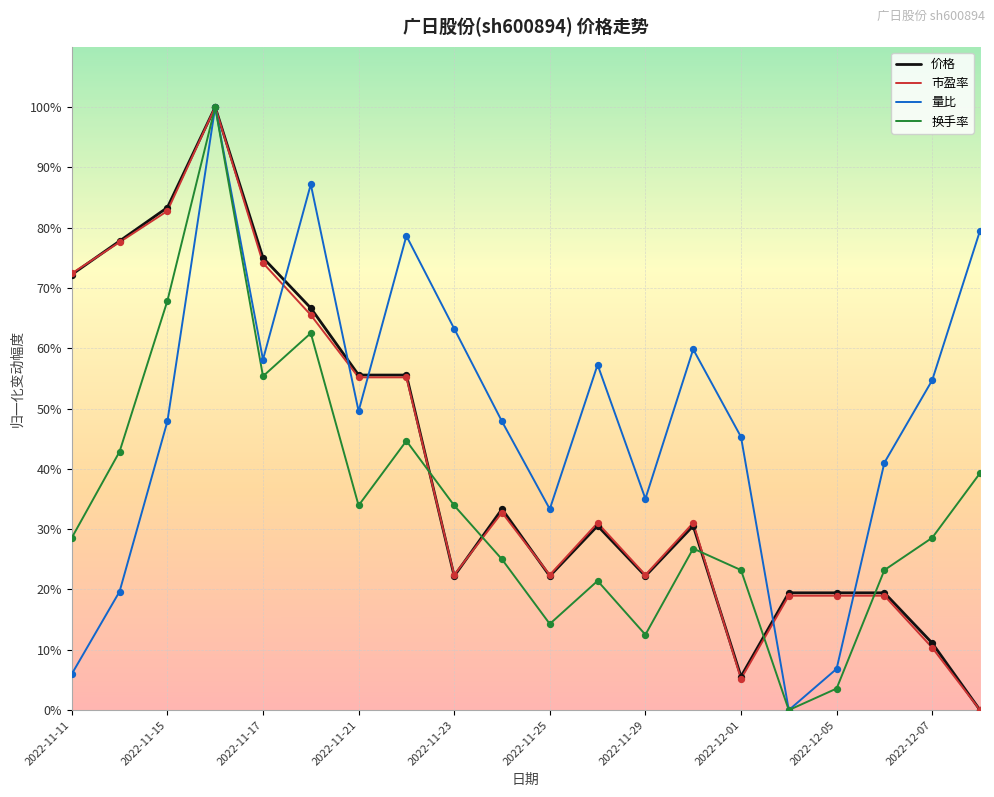

Which series has the largest total across all categories?

量比